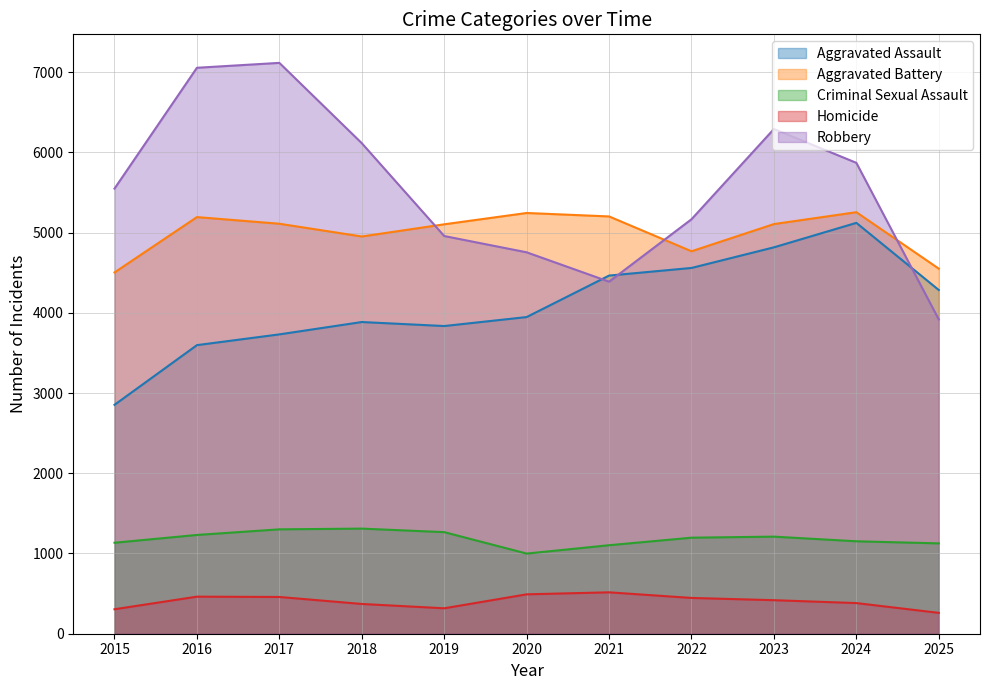

How many data points does each series have?

11